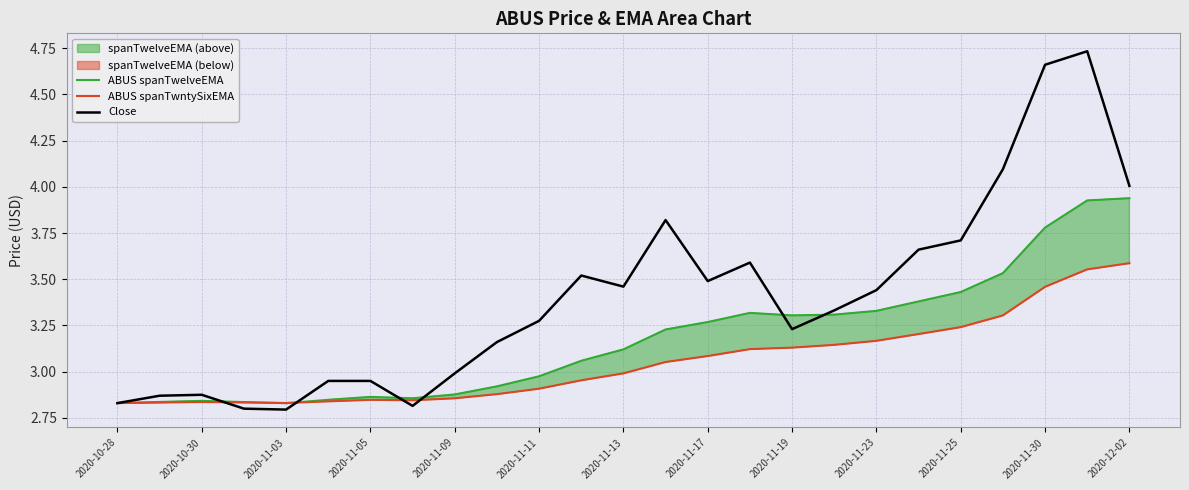

Is it true that ABUS spanTwelveEMA equals 3.1 at 2020-11-13?

True